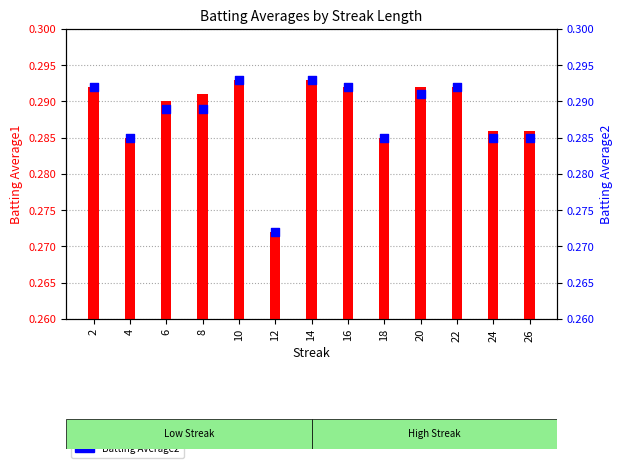

At which category is the sum across all series the highest?

10